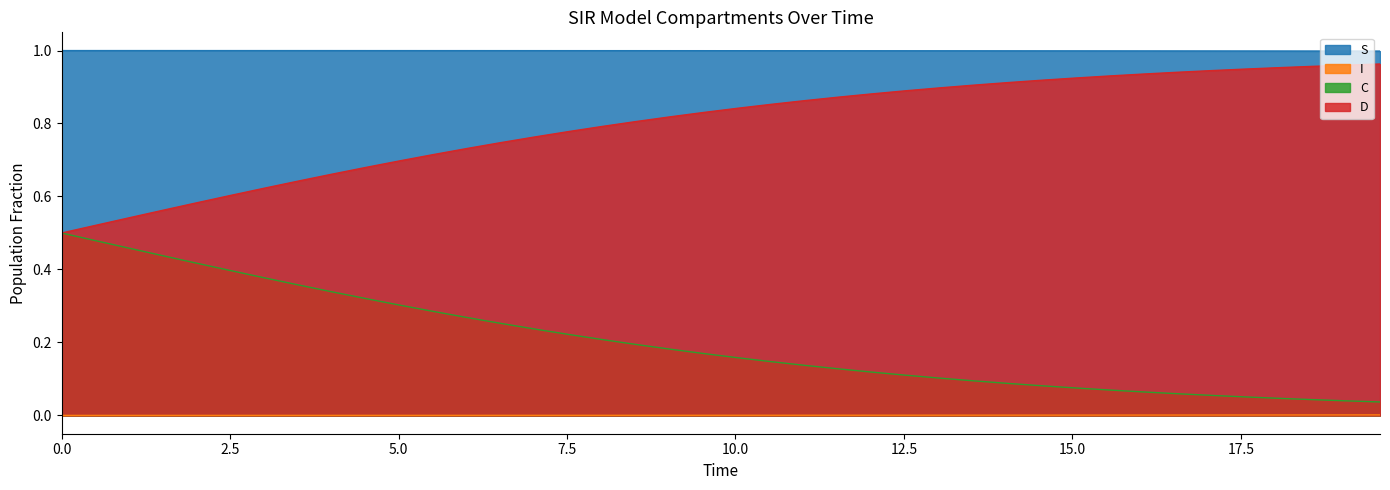

Rank the series by their average value, from highest to lowest.

S, D, C, I